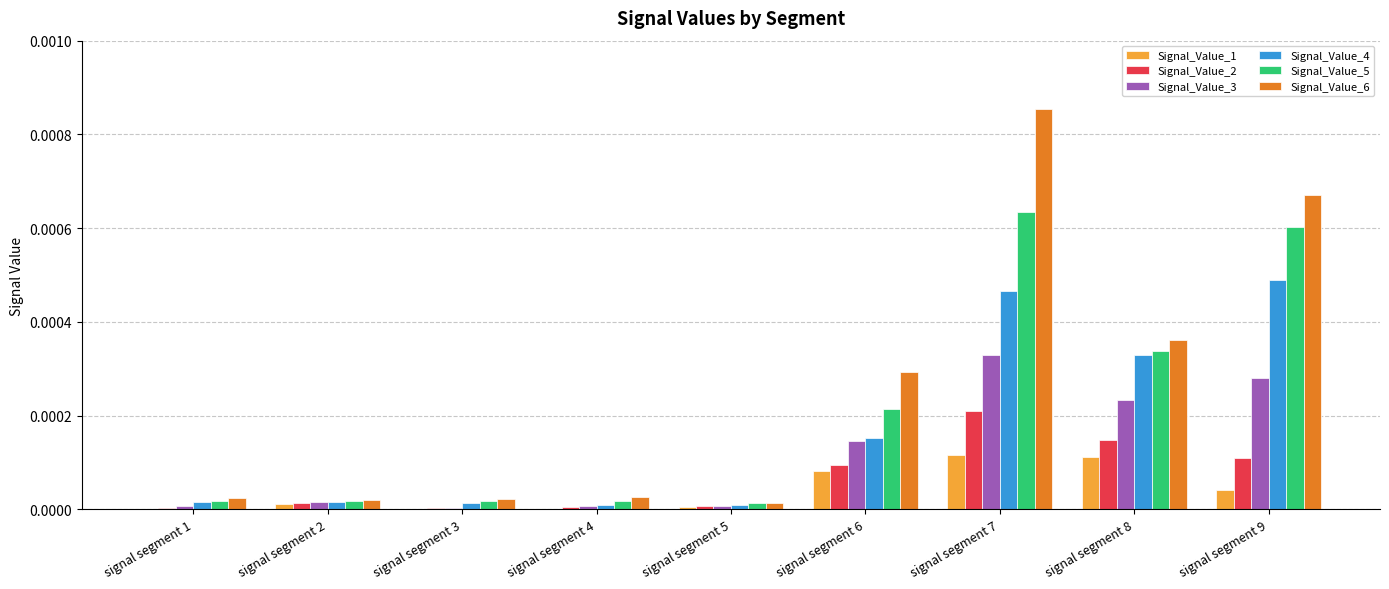

Which series has the largest range (max minus min)?

Signal_Value_6